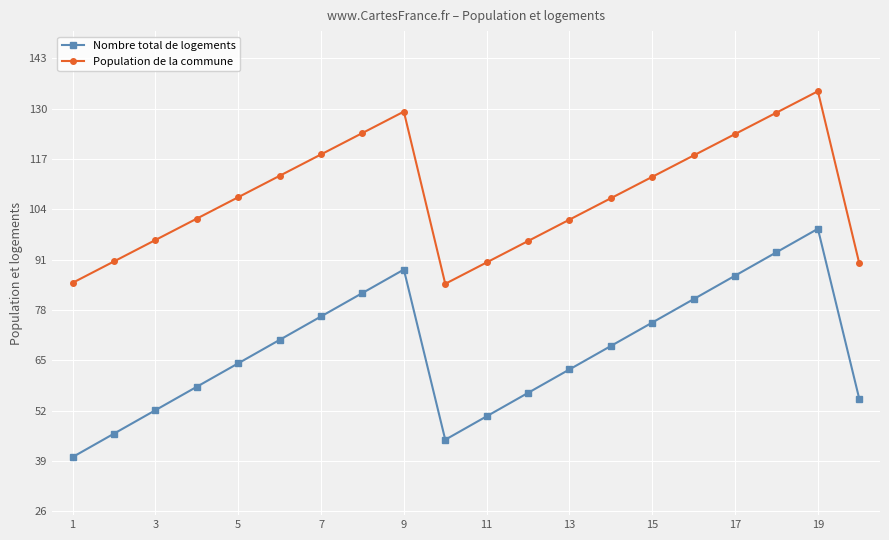

What is the minimum value shown in the chart?

40.0